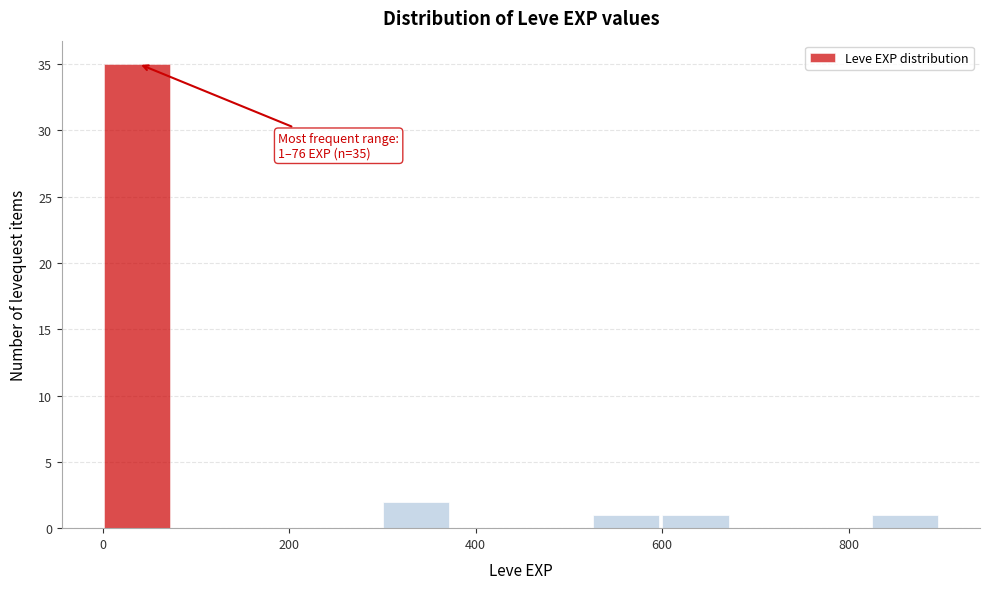

Read against the x-axis, roughly where is the centre of the tallest bar?

40